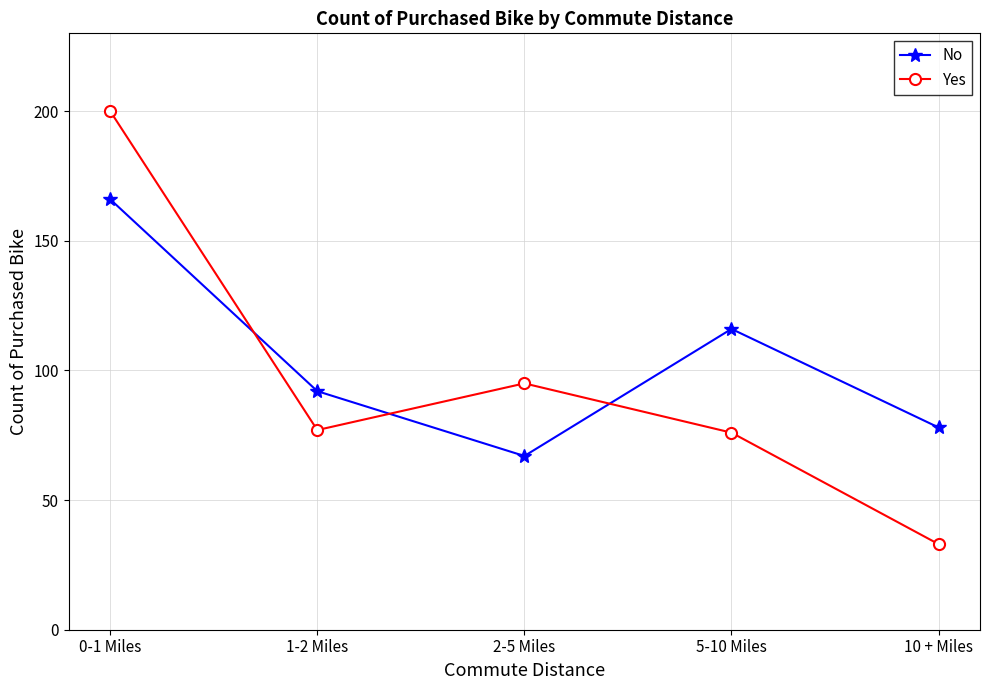

How many distinct data groups are displayed?

2